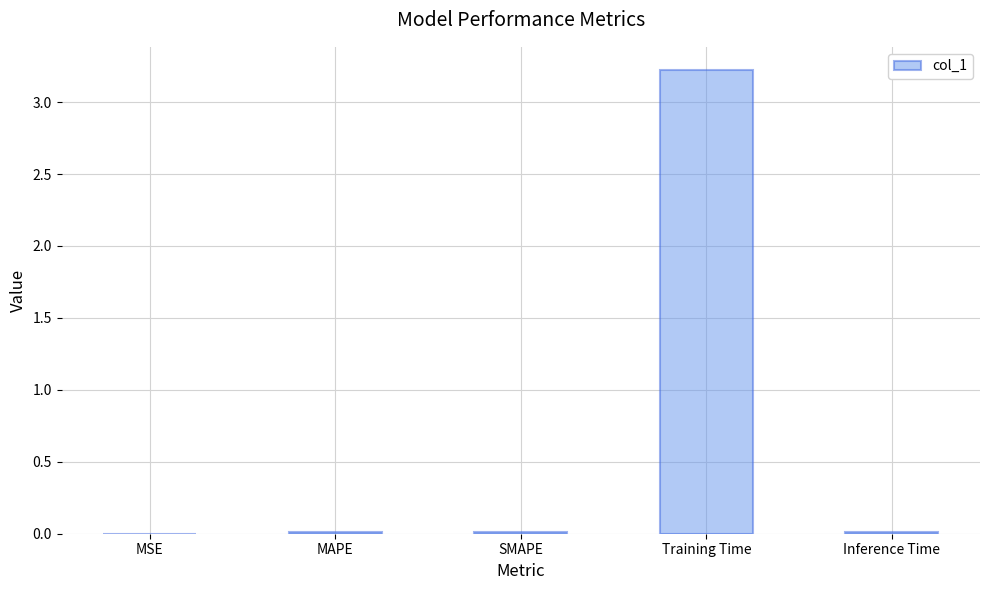

What value does the data have at Training Time?

3.2